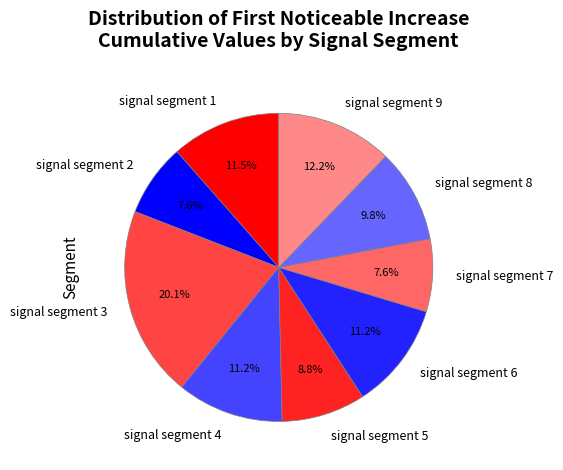

Is it true that signal segment 3 is 25% of the pie?

False